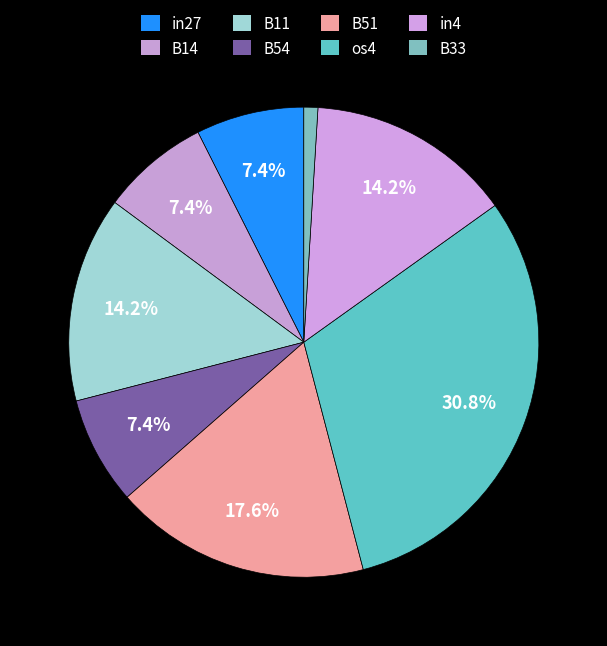

How many segments does this pie chart have?

8